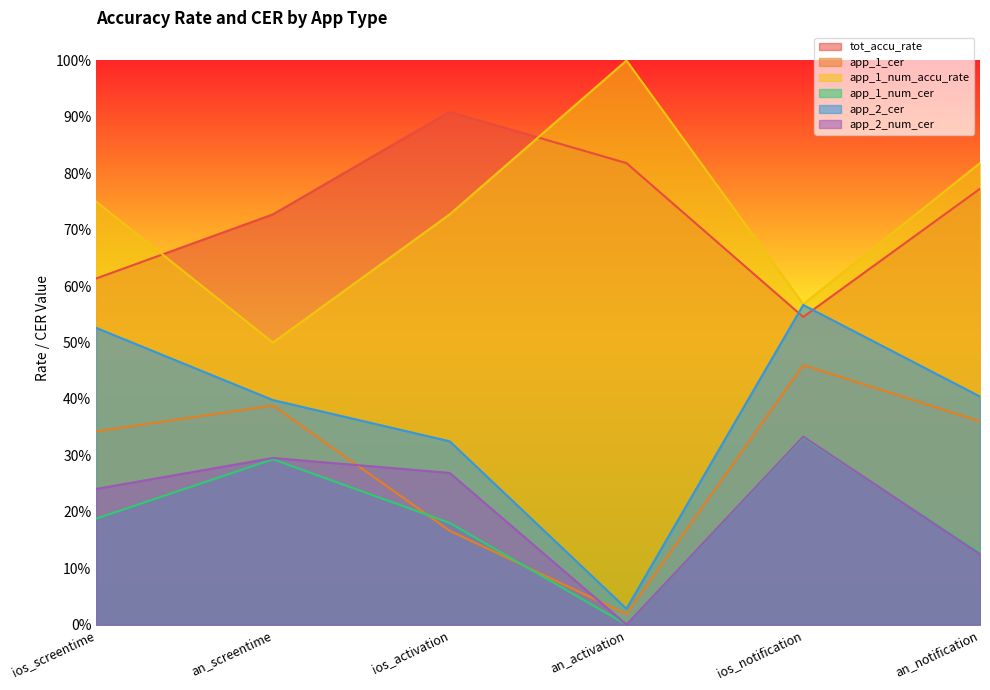

How many categories are shown in the chart?

6